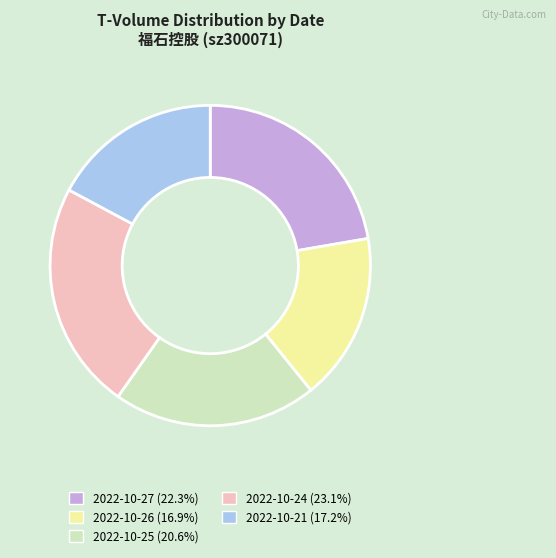

Is there a majority slice in this chart?

No